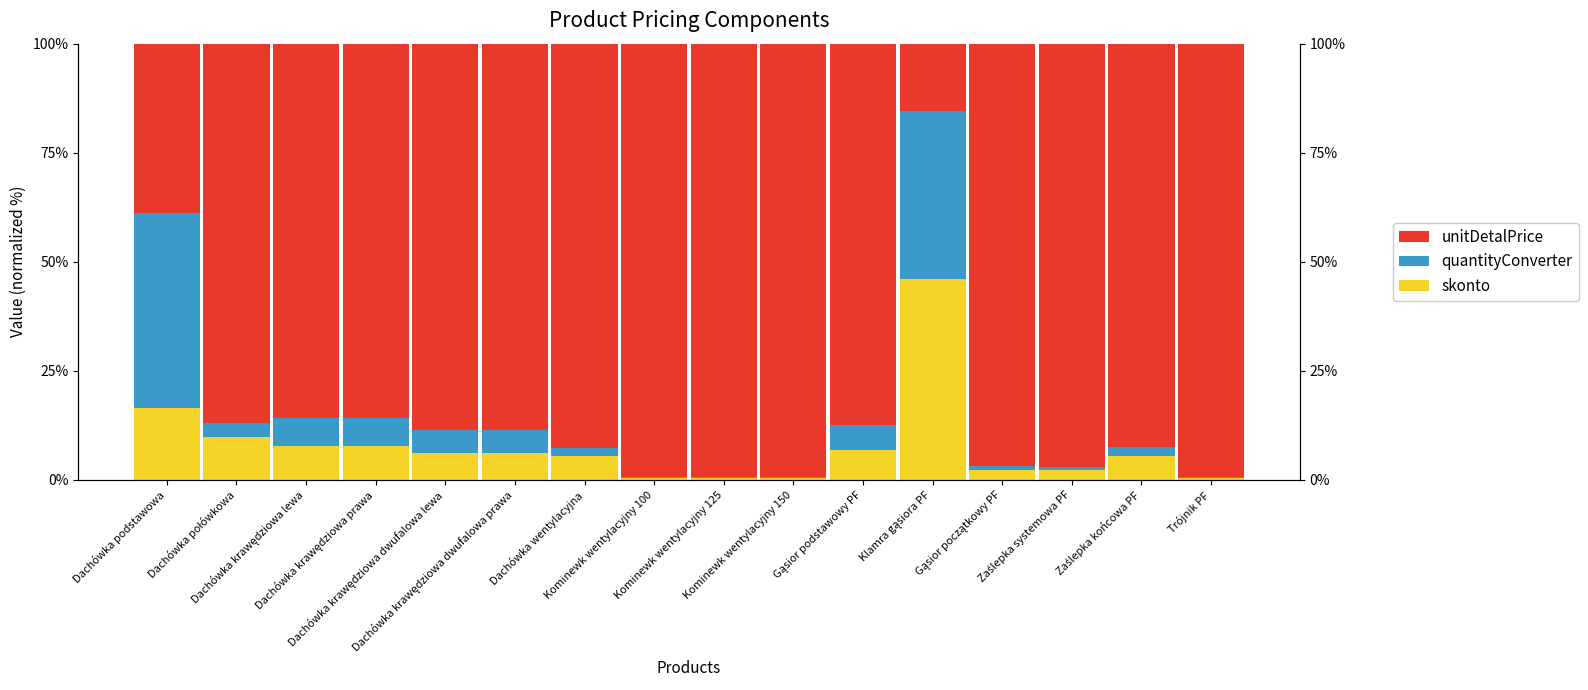

Is it true that skonto equals 2.3 at Zaślepka systemowa PF?

True